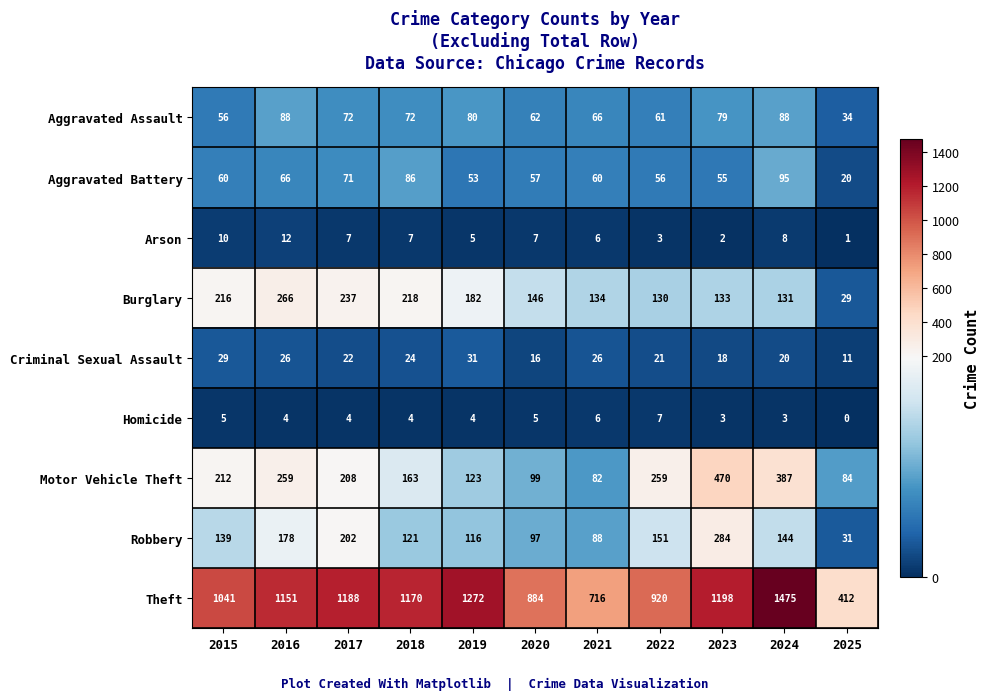

Rank the categories by Robbery value from lowest to highest.

2025, 2021, 2020, 2019, 2018, 2015, 2024, 2022, 2016, 2017, 2023